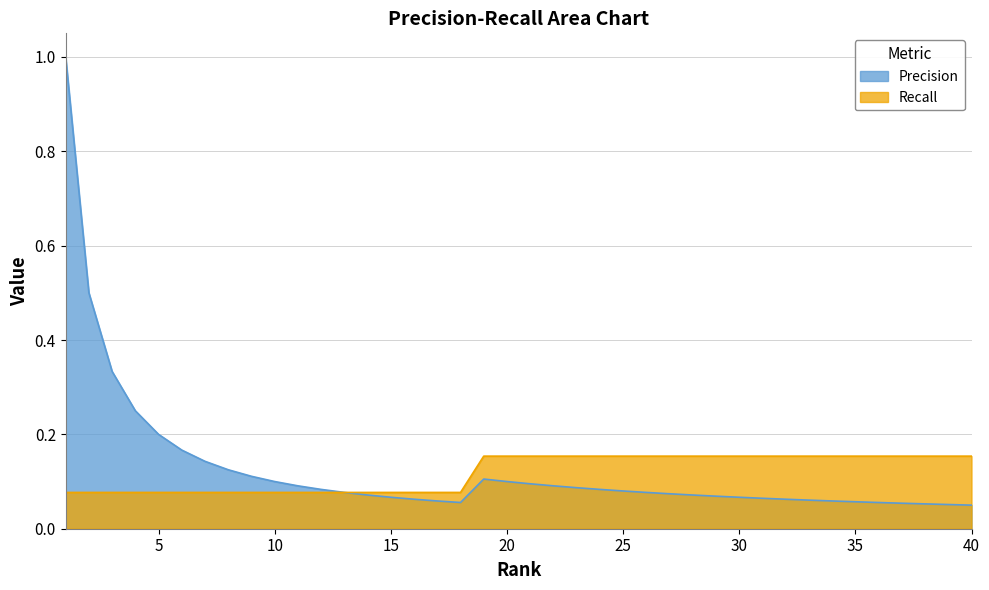

Rank the series at 23 from lowest to highest value.

Precision, Recall